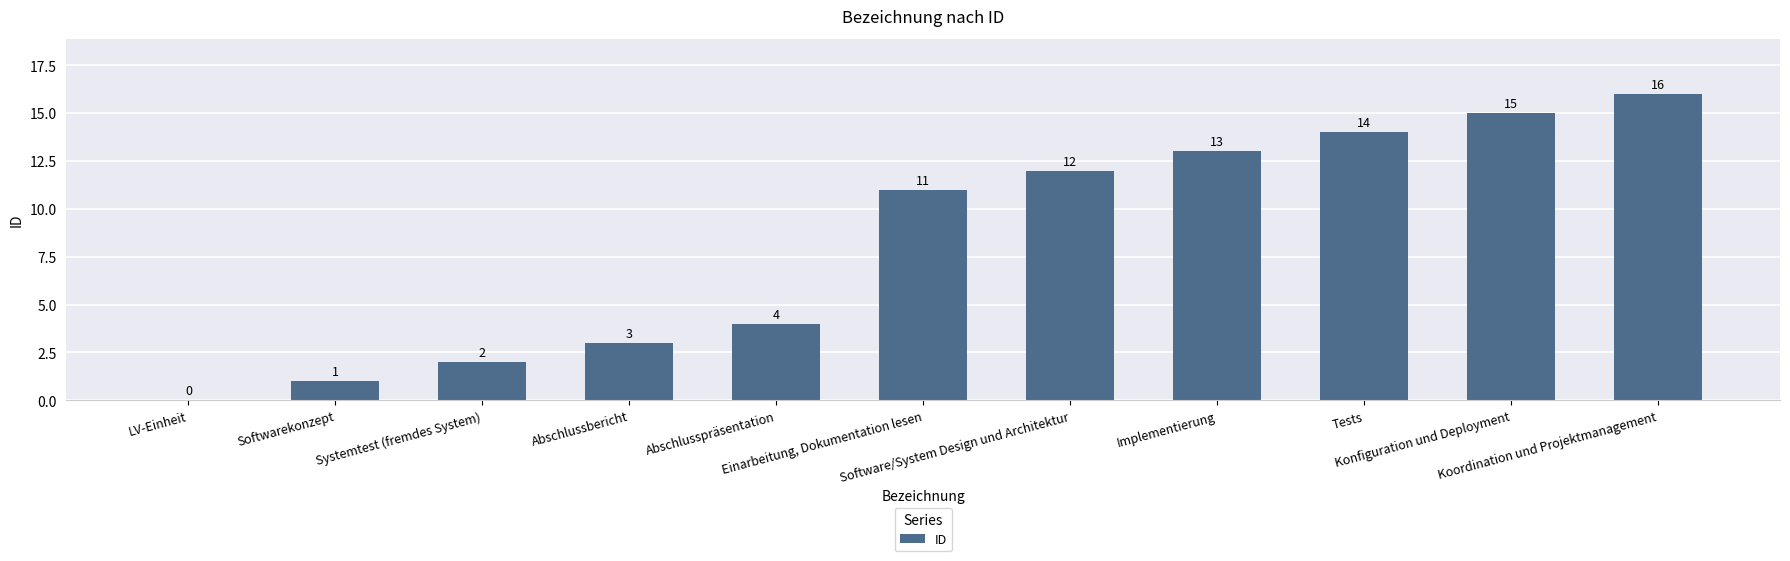

What is the maximum value shown in the chart?

16